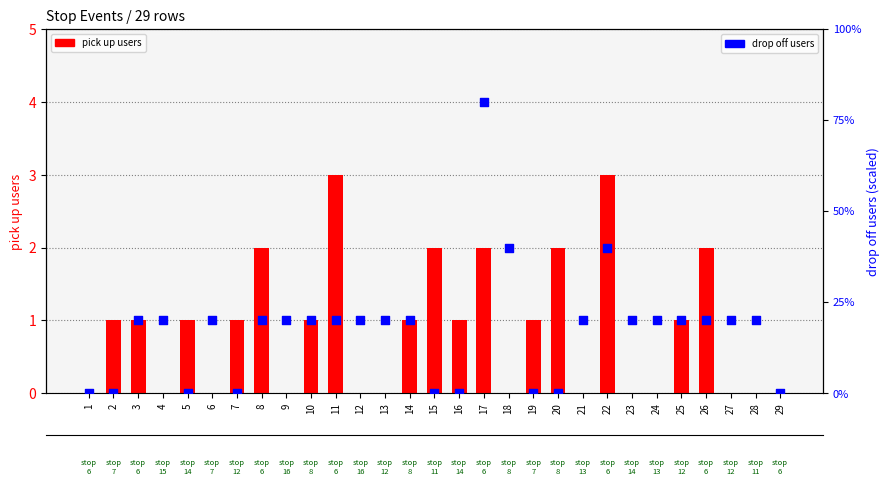

At how many categories does at least one series exceed 75?

1